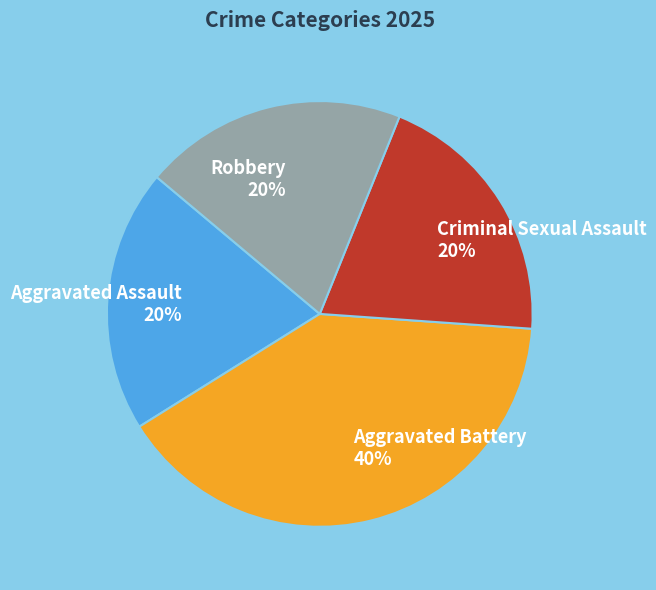

Which has a higher value, Criminal Sexual Assault or Aggravated Battery?

Aggravated Battery